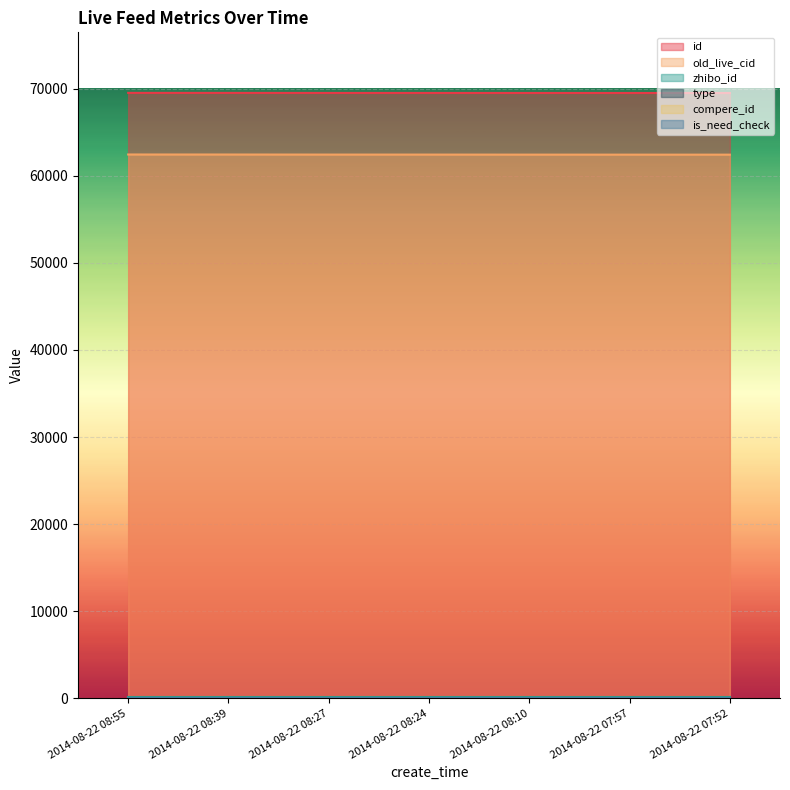

At how many categories does at least one series exceed 12396?

7